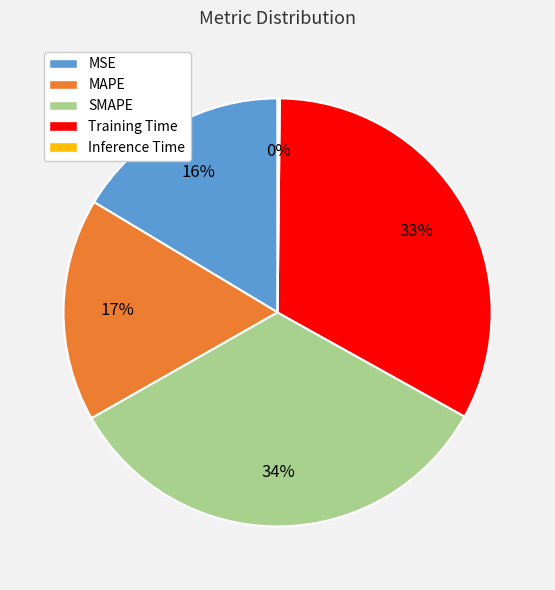

What is the ratio of the value at MSE to the value at SMAPE?

0.5